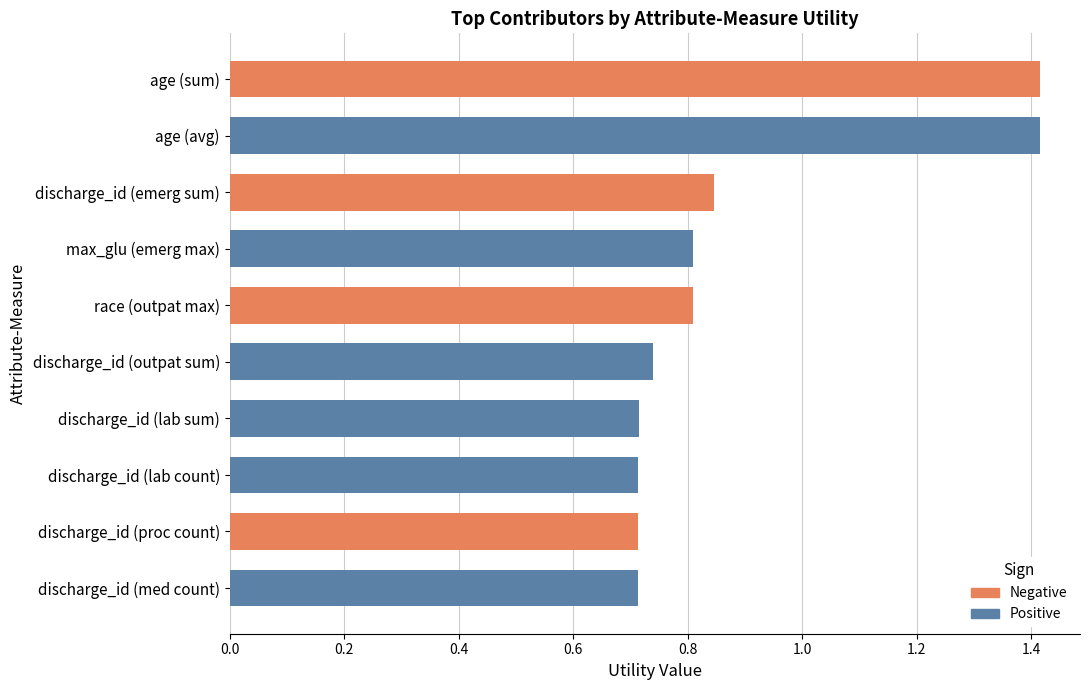

What position from the top is discharge_id (outpat sum)?

6